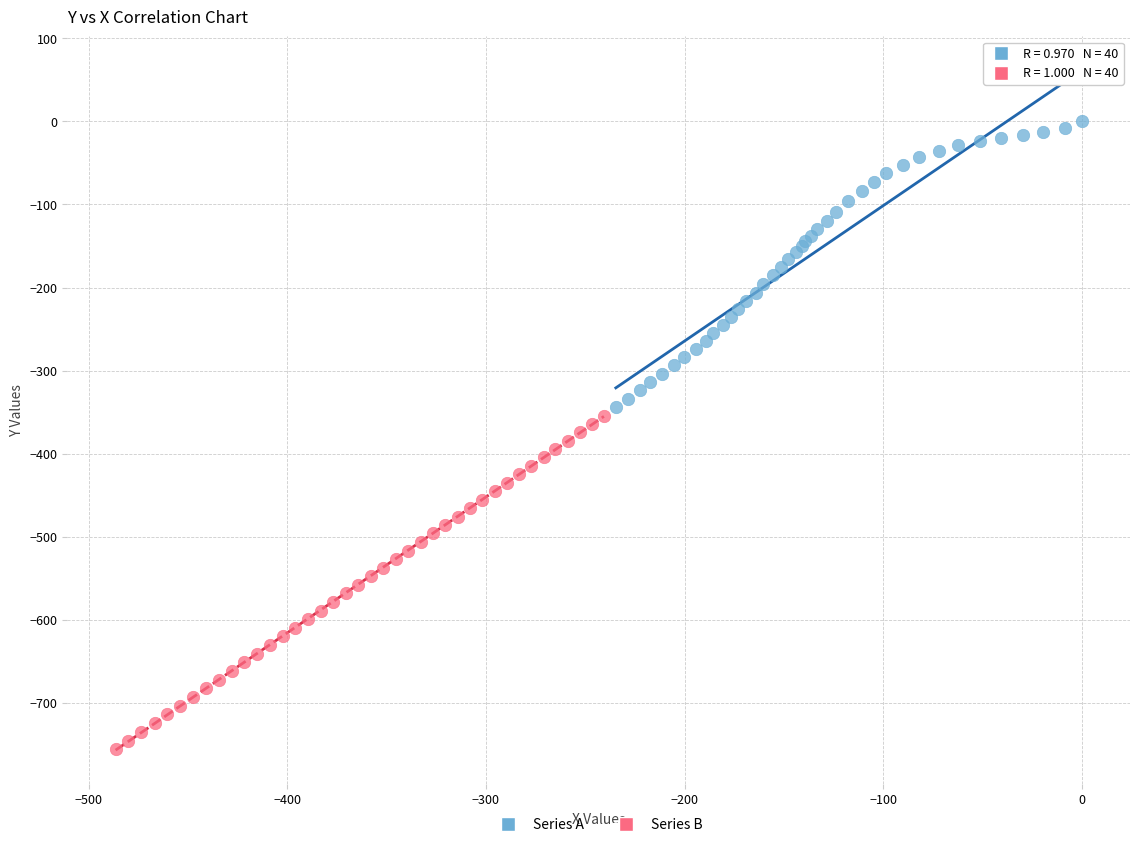

Which series contains the lowest Y value?

Series B